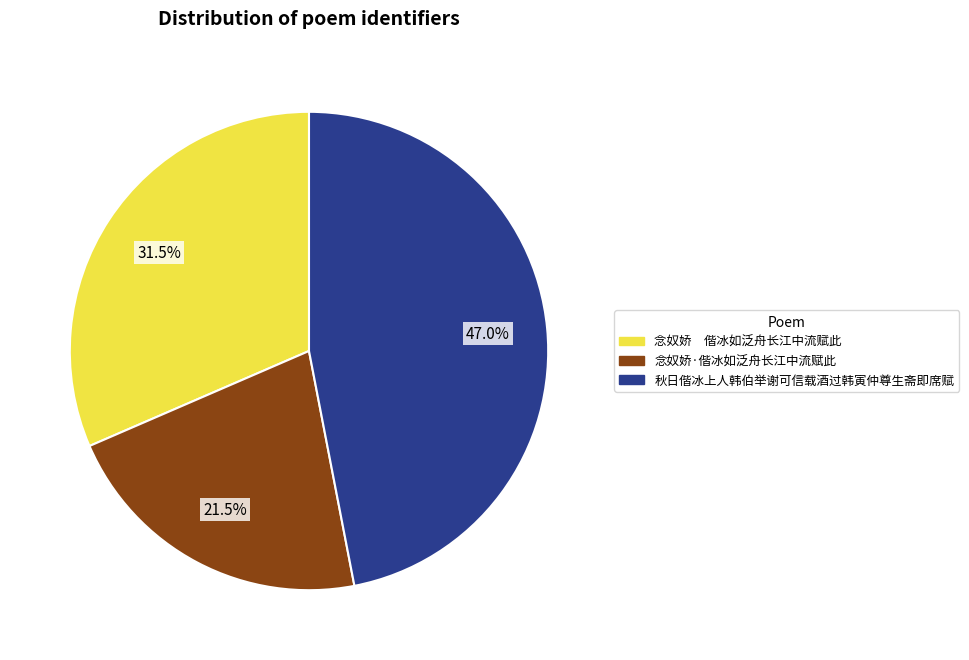

How much of the chart is everything except 秋日偕冰上人韩伯举谢可信载酒过韩寅仲尊生斋即席赋?

53.0%